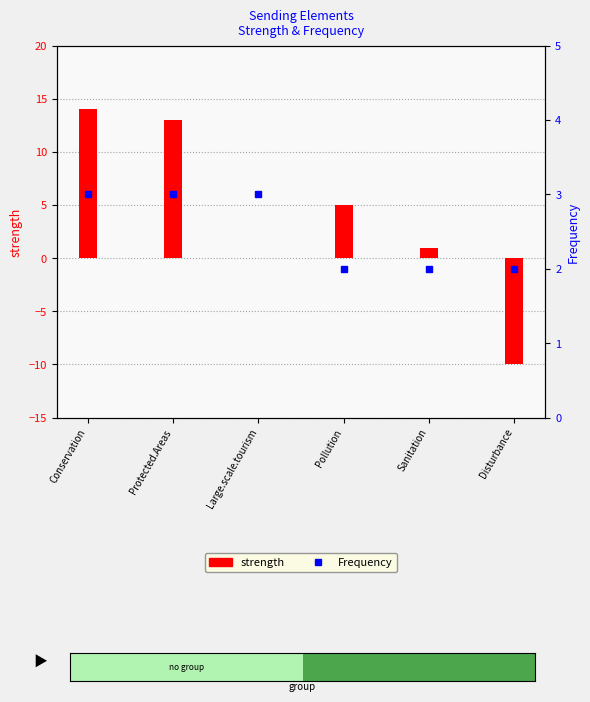

Is the value of strength at Protected.Areas greater than the value of Frequency at Disturbance?

Yes